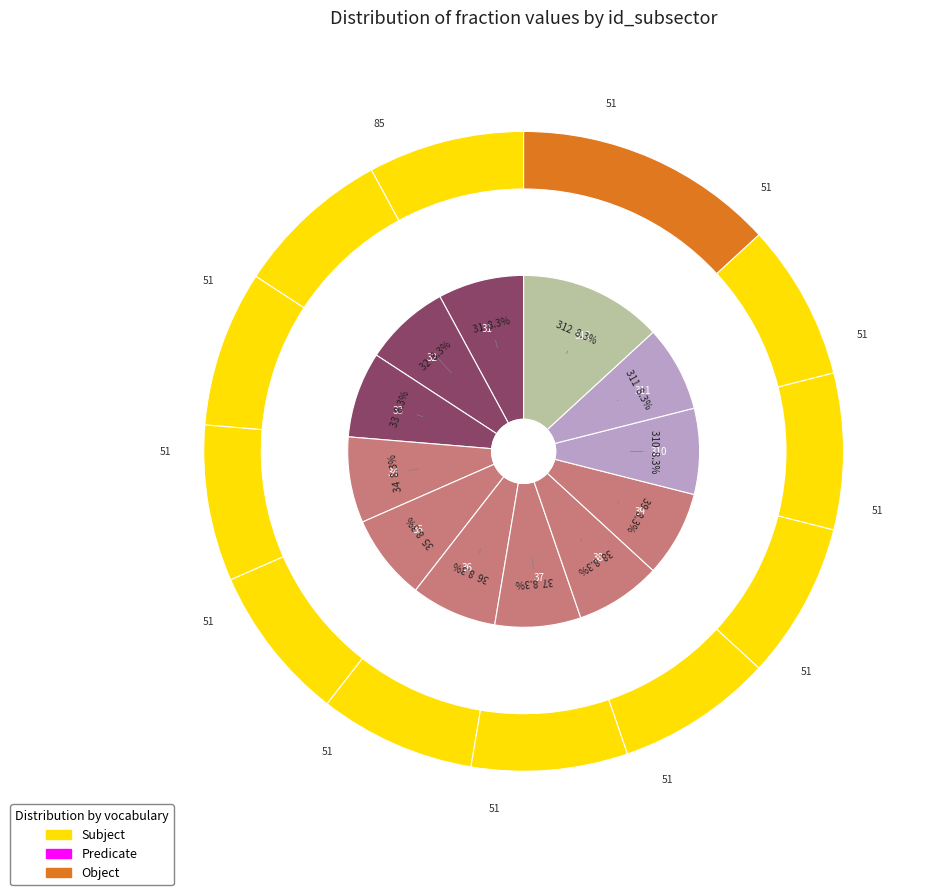

Which has a higher value, 36 or 39?

36